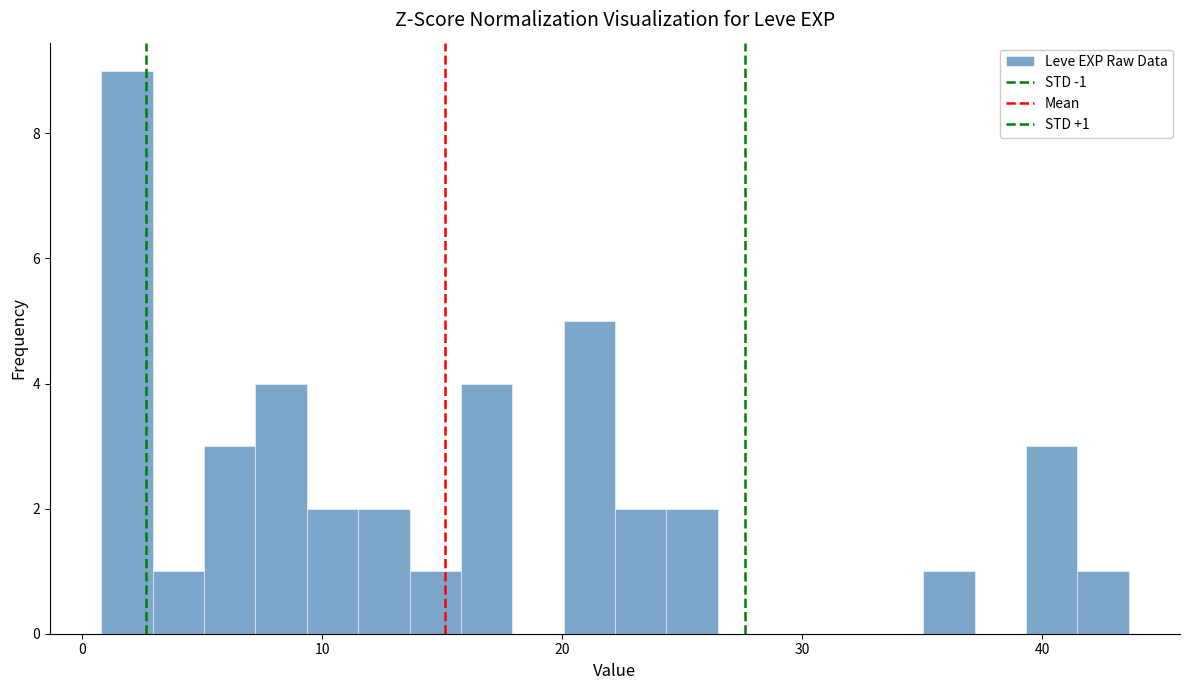

Read against the x-axis, roughly where is the centre of the tallest bar?

2